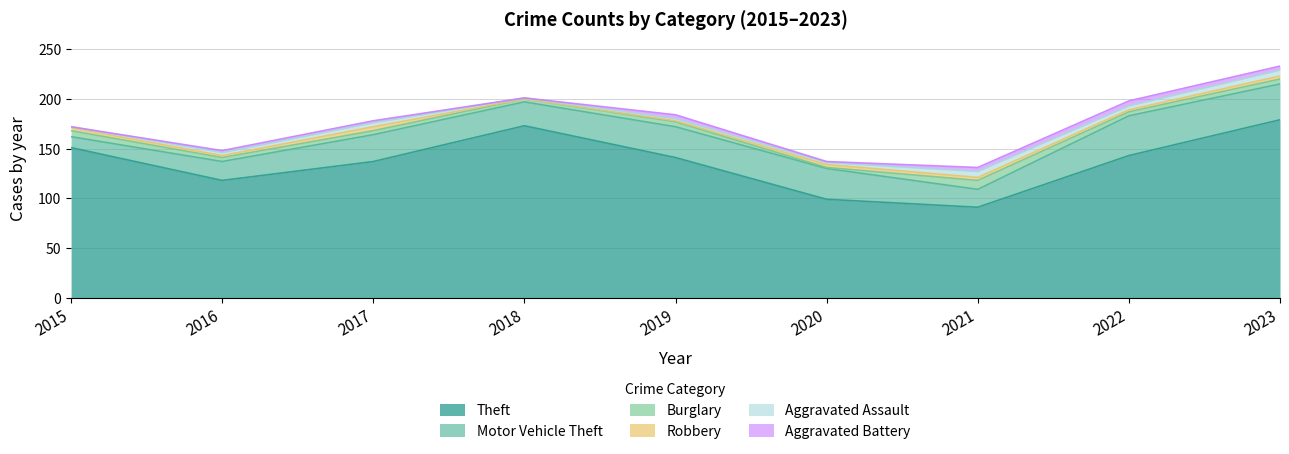

At which category does the chart reach its minimum across all series?

2018